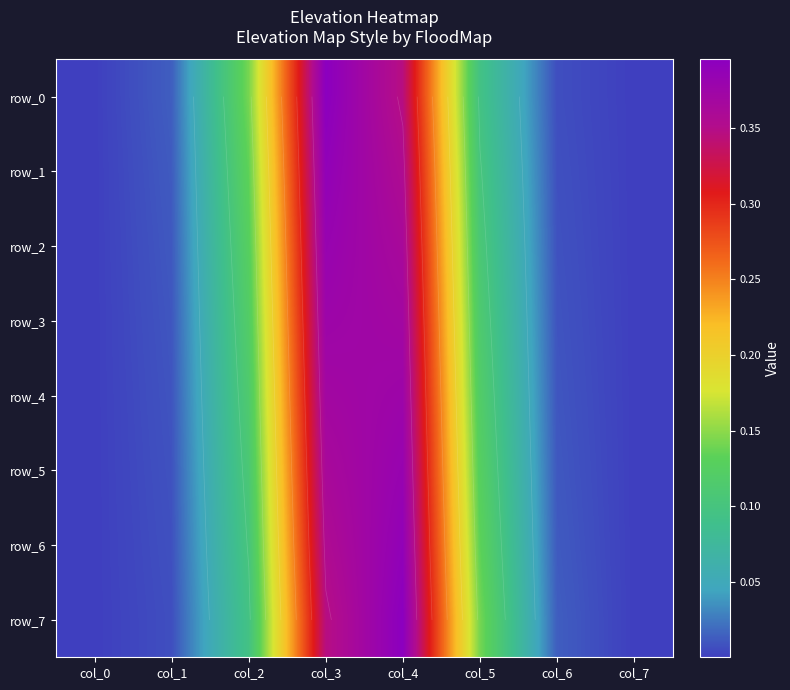

Where is row_2 nearest to the value 0?

col_7